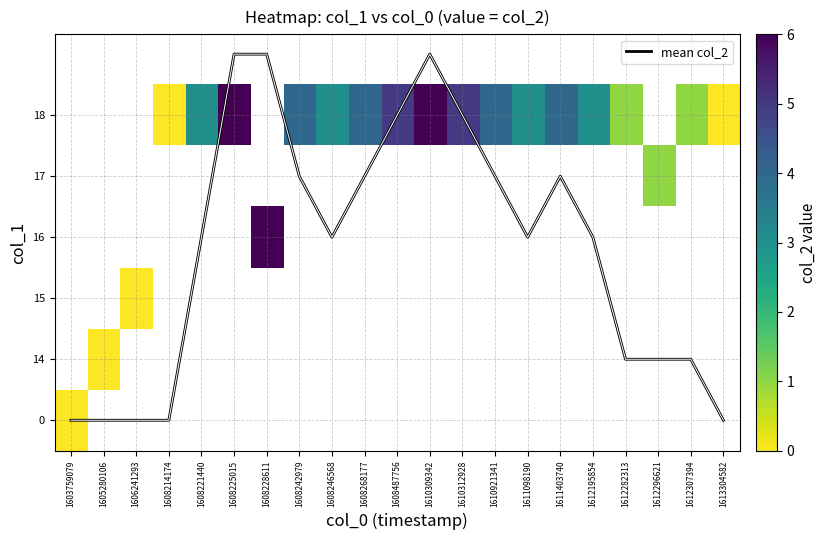

How many values in the row_5 series exceed 3?

8